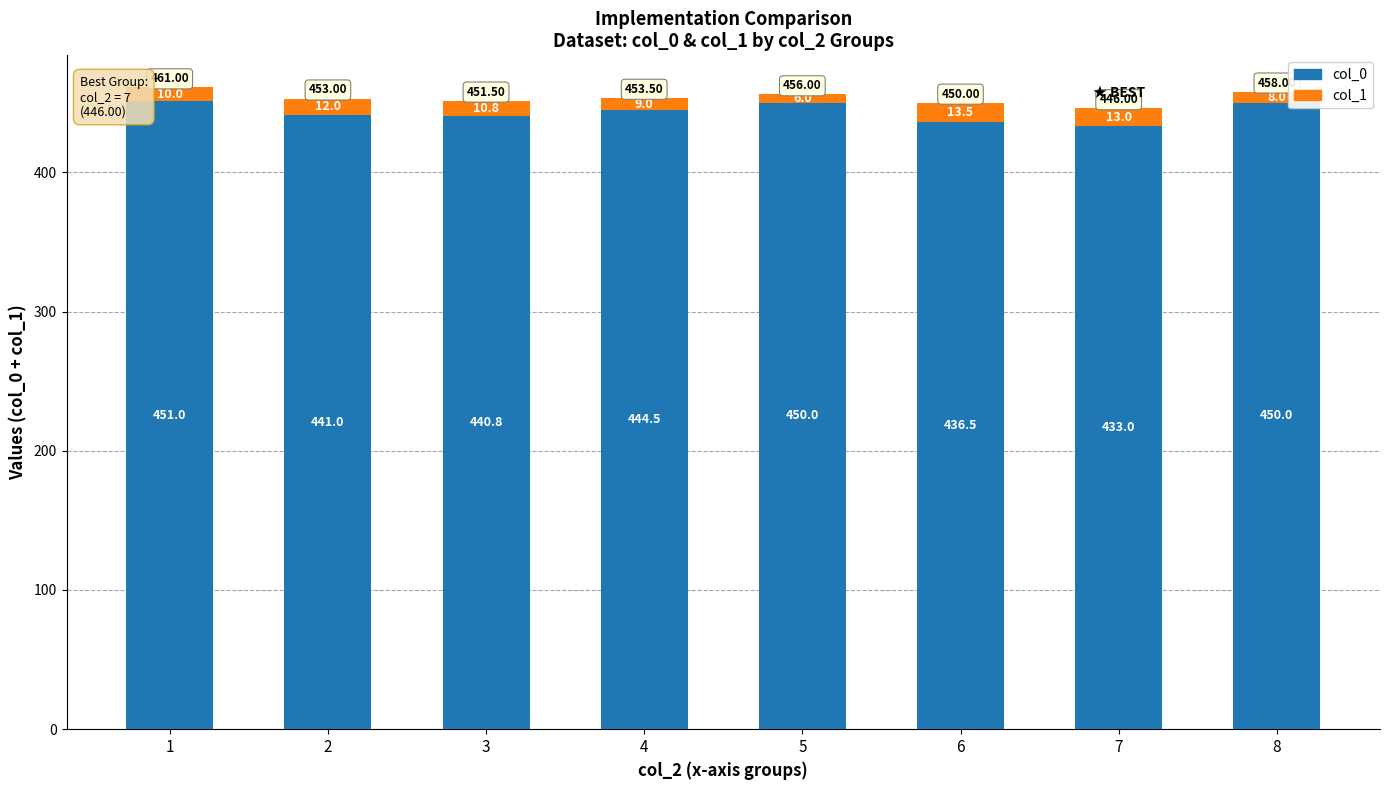

What is the average value of the col_0 series?

443.3